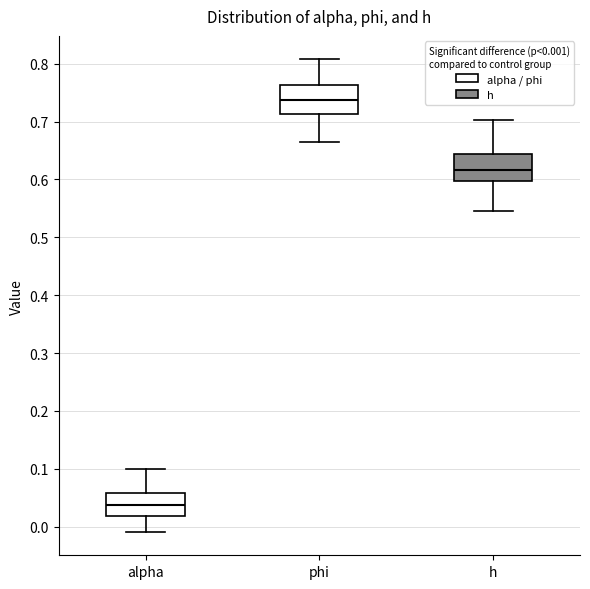

Reading left to right, read every box against the y-axis: the position of its median line, the range the box covers, and the ends of its whiskers. The values are not printed on the chart, so give them approximately, as read against the axis.

alpha: median 0.04, box 0.02 to 0.06, whiskers -0.01 to 0.10
phi: median 0.74, box 0.71 to 0.76, whiskers 0.67 to 0.81
h: median 0.62, box 0.60 to 0.64, whiskers 0.55 to 0.70